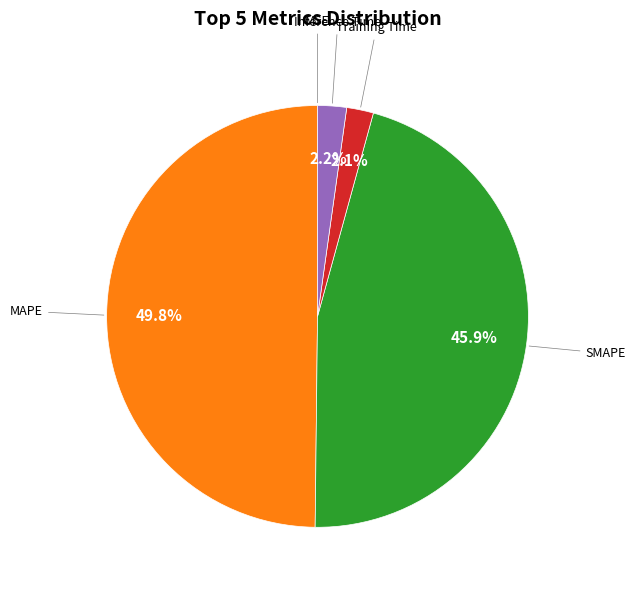

Does any single category account for the majority?

No